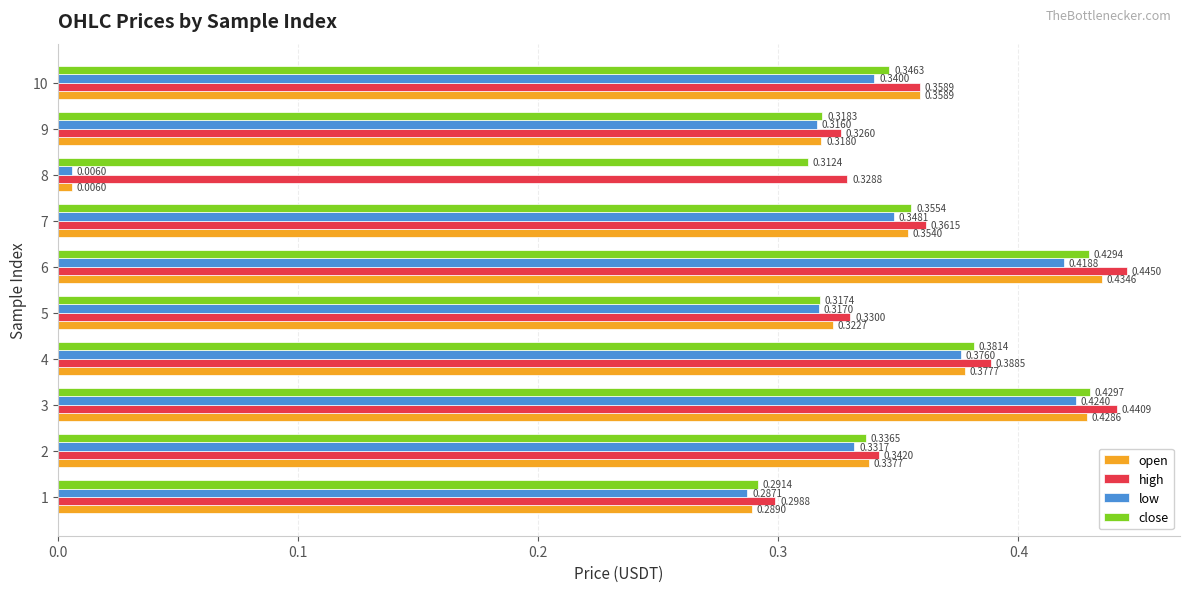

List the series in order of their peak value, lowest first.

low, close, open, high